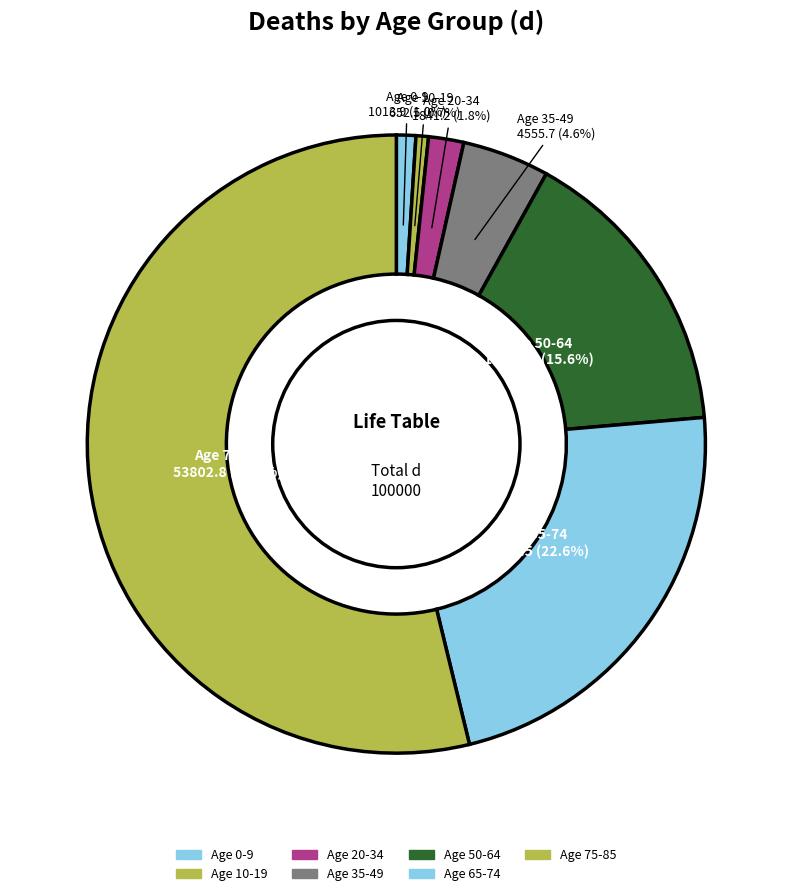

How many slices are in this pie chart?

7